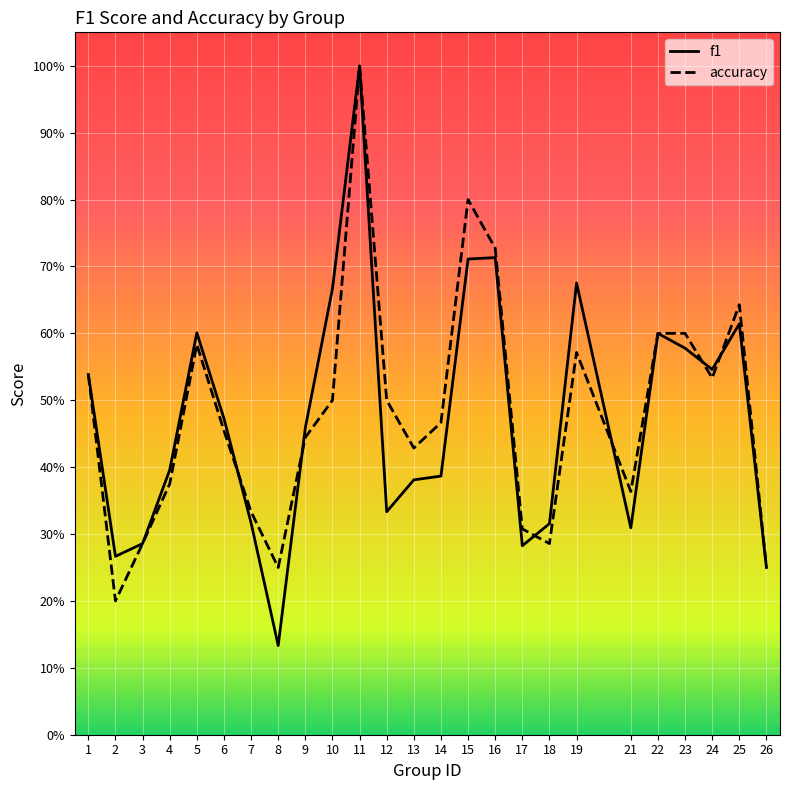

How many interior local valleys does the f1 series have?

6